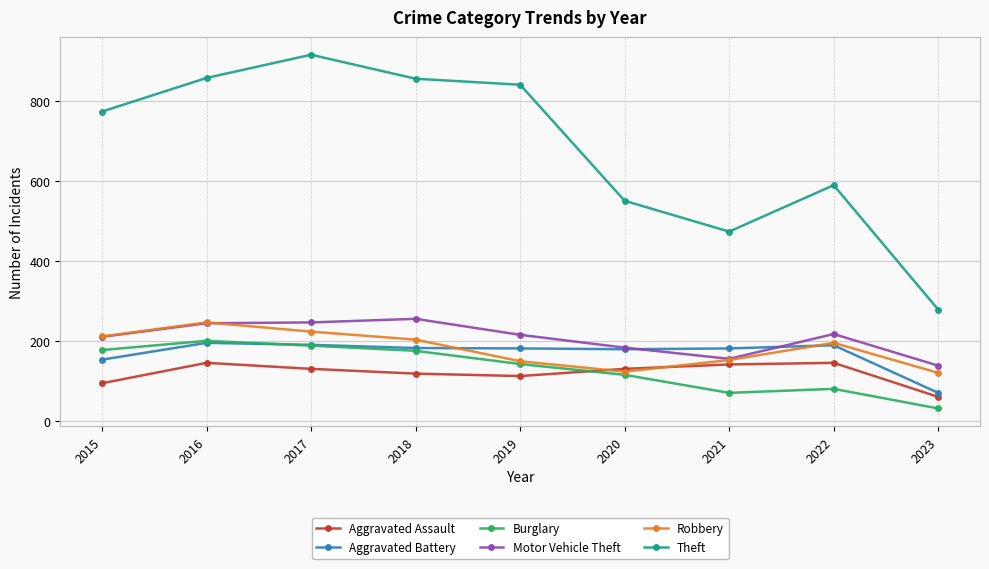

How many interior local peaks does the Aggravated Assault series have?

2